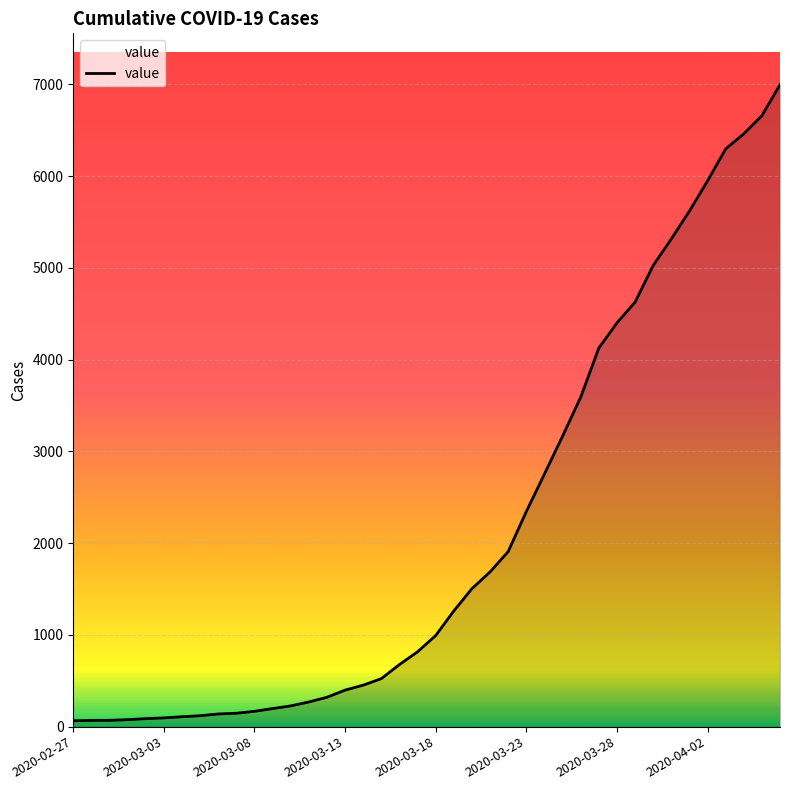

What is the difference between the maximum and minimum values?

6931